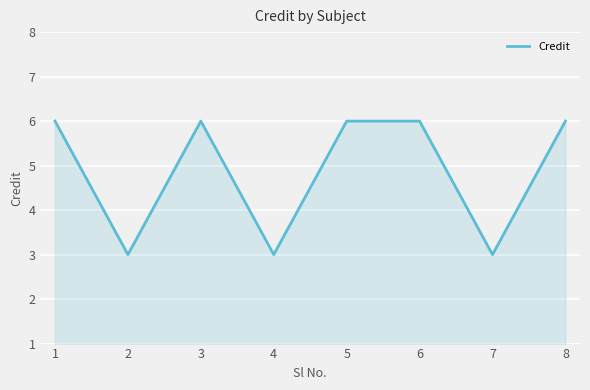

How many values are below 6?

3